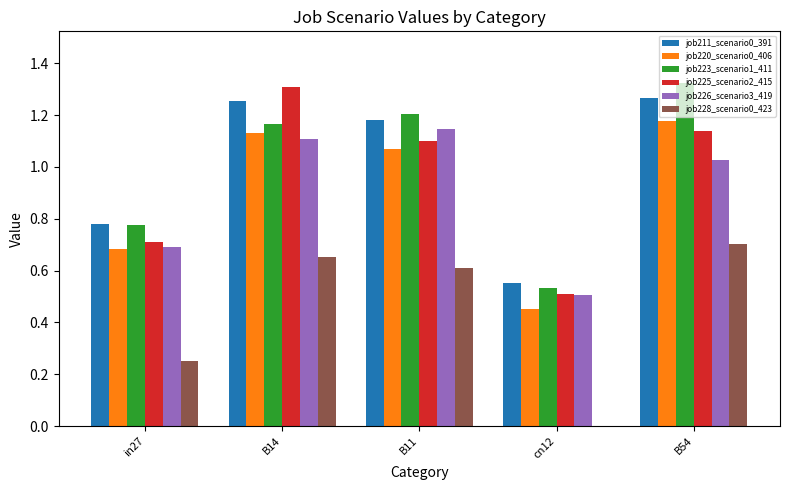

What is the sum of the job211_scenario0_391 values at B14 and in27?

2.0